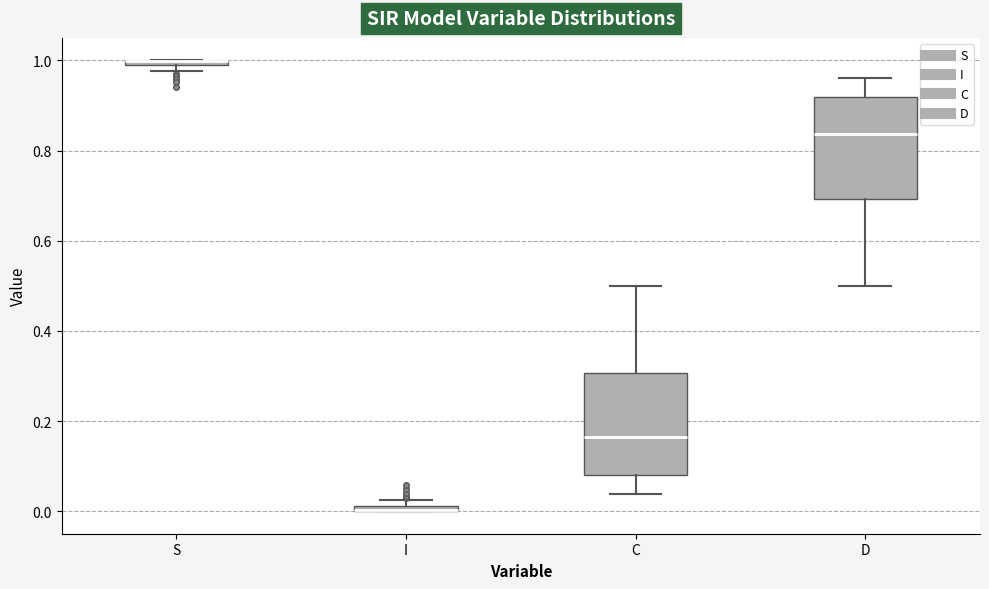

Where does the upper whisker of the box for D end on the y-axis? The values are not printed on the chart, so give them approximately, as read against the axis.

0.96